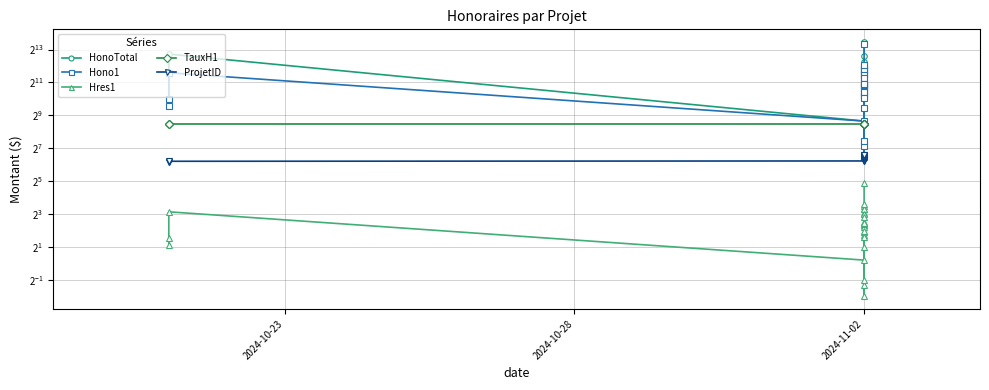

How many categories are shown in the chart?

25